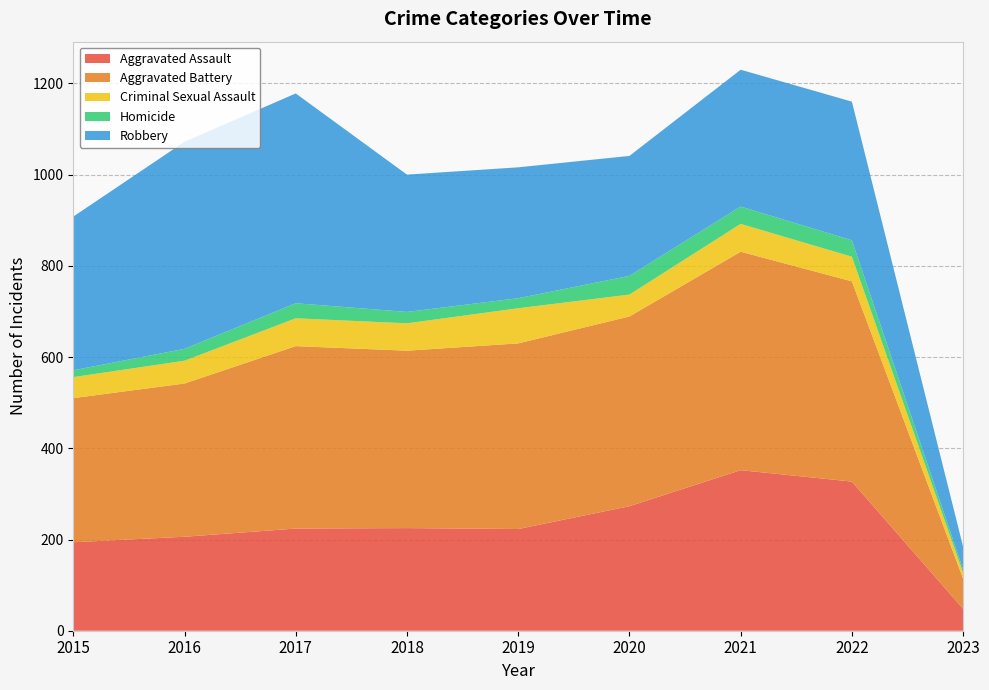

Reading left to right, list all the values displayed in this chart.

Aggravated Assault: 2015=194	2016=206	2017=224	2018=225	2019=223	2020=273	2021=352	2022=327	2023=48
Aggravated Battery: 2015=316	2016=336	2017=400	2018=389	2019=407	2020=416	2021=479	2022=439	2023=66
Criminal Sexual Assault: 2015=46	2016=50	2017=61	2018=60	2019=77	2020=48	2021=61	2022=54	2023=13
Homicide: 2015=15	2016=26	2017=33	2018=25	2019=22	2020=41	2021=38	2022=36	2023=7
Robbery: 2015=337	2016=454	2017=460	2018=301	2019=287	2020=263	2021=300	2022=304	2023=50